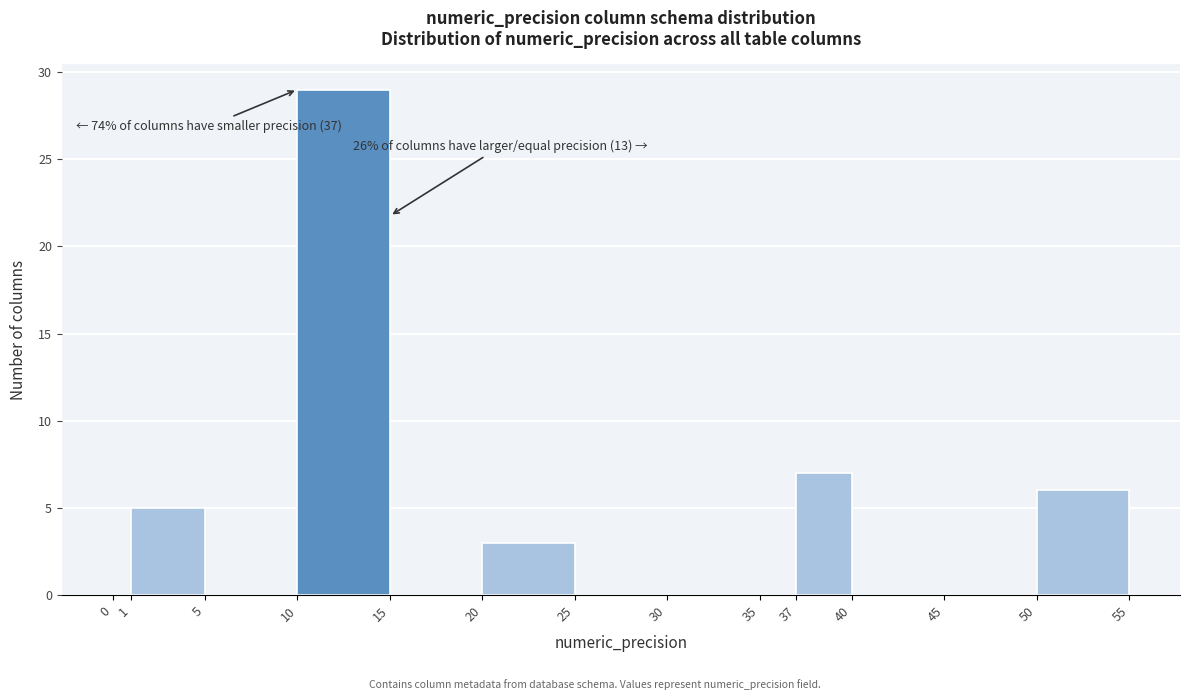

Which range on the x-axis has the tallest bar?

10 to 15